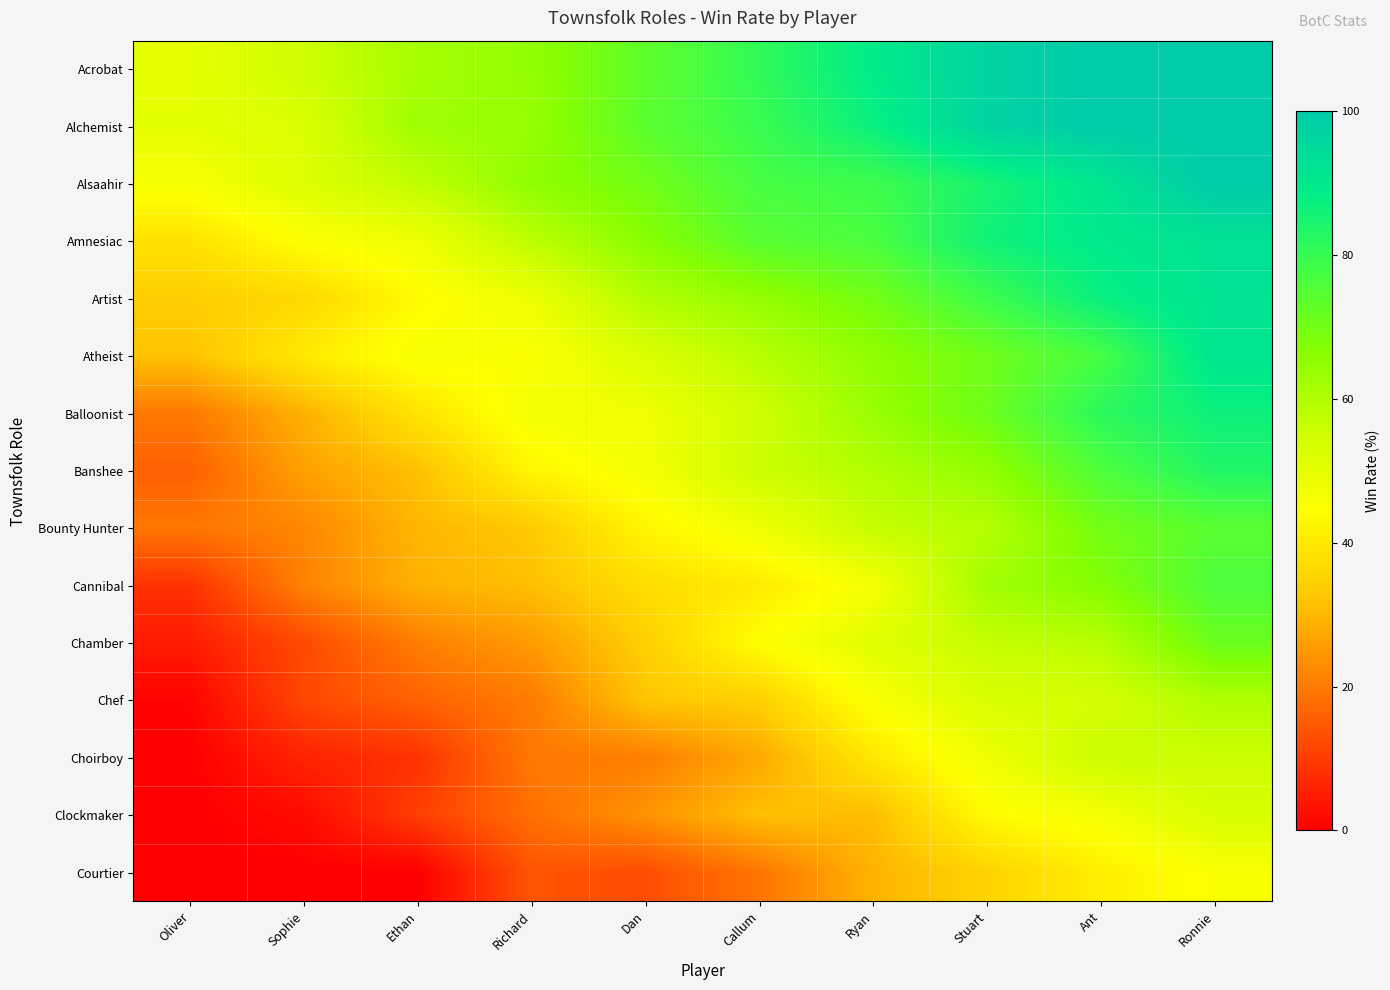

What is the spread (max minus min) of values at Oliver?

50.0